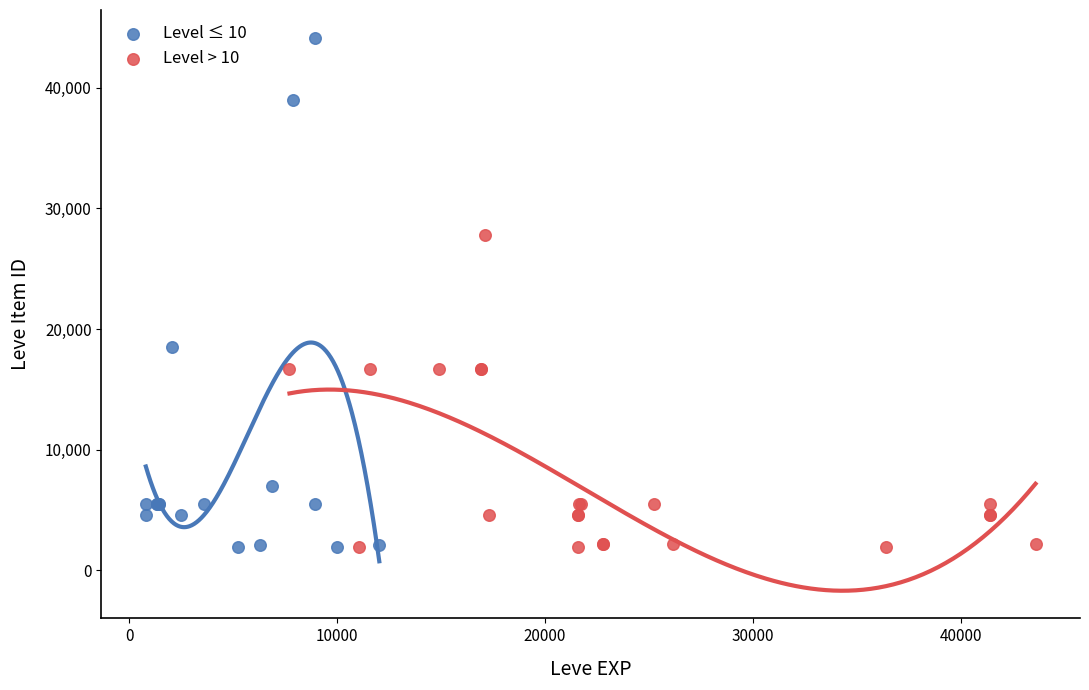

Which series has the largest Y range (max minus min)?

Level ≤ 10